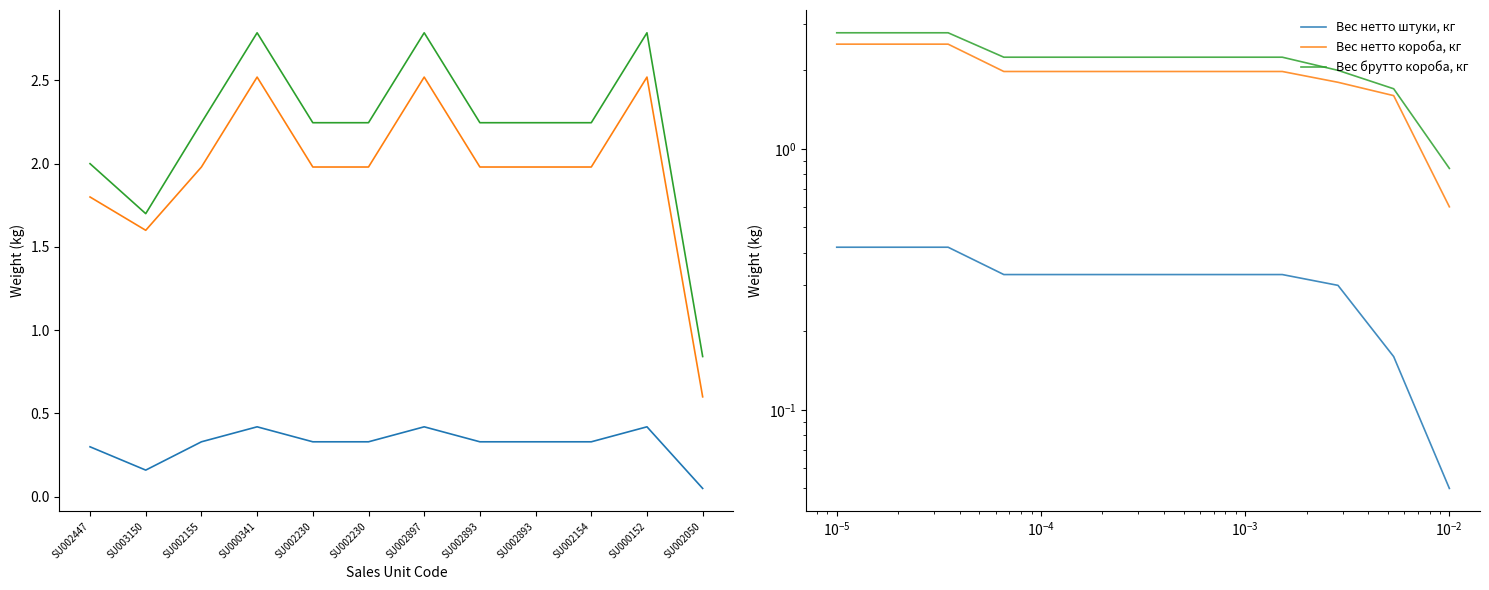

Is it true that Вес нетто штуки, кг equals 0.1 at SU000152?

False